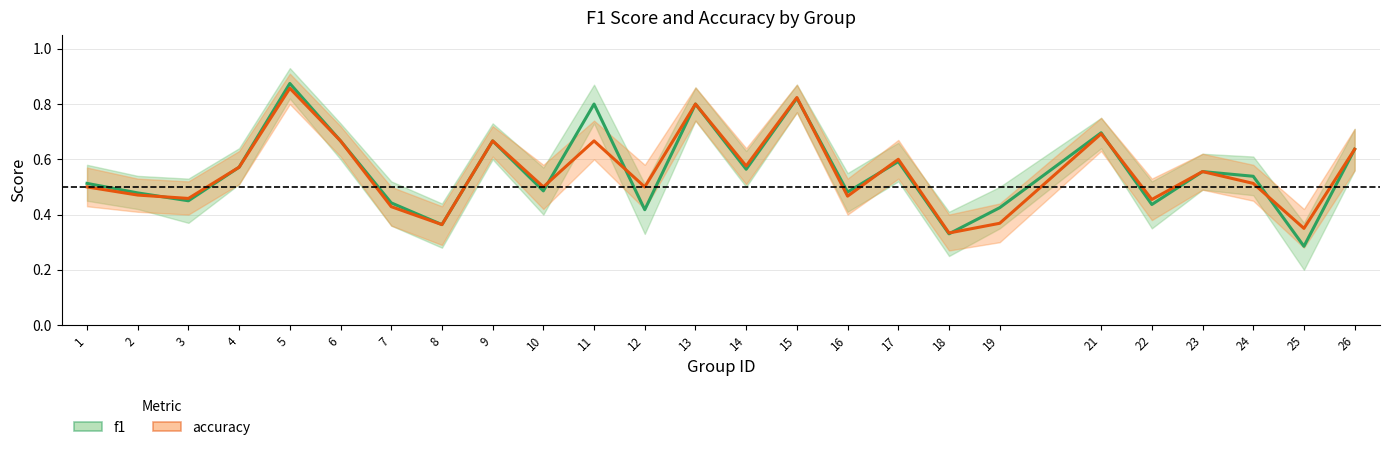

True or false: f1 has a value of 0.9 at 5.

True